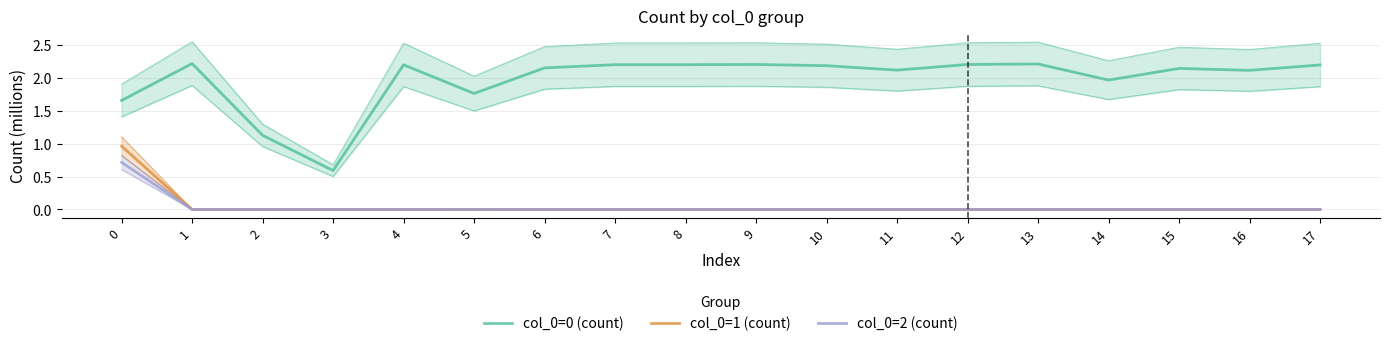

What is the approximate value of col_0=0 (count) at 3?

0.6